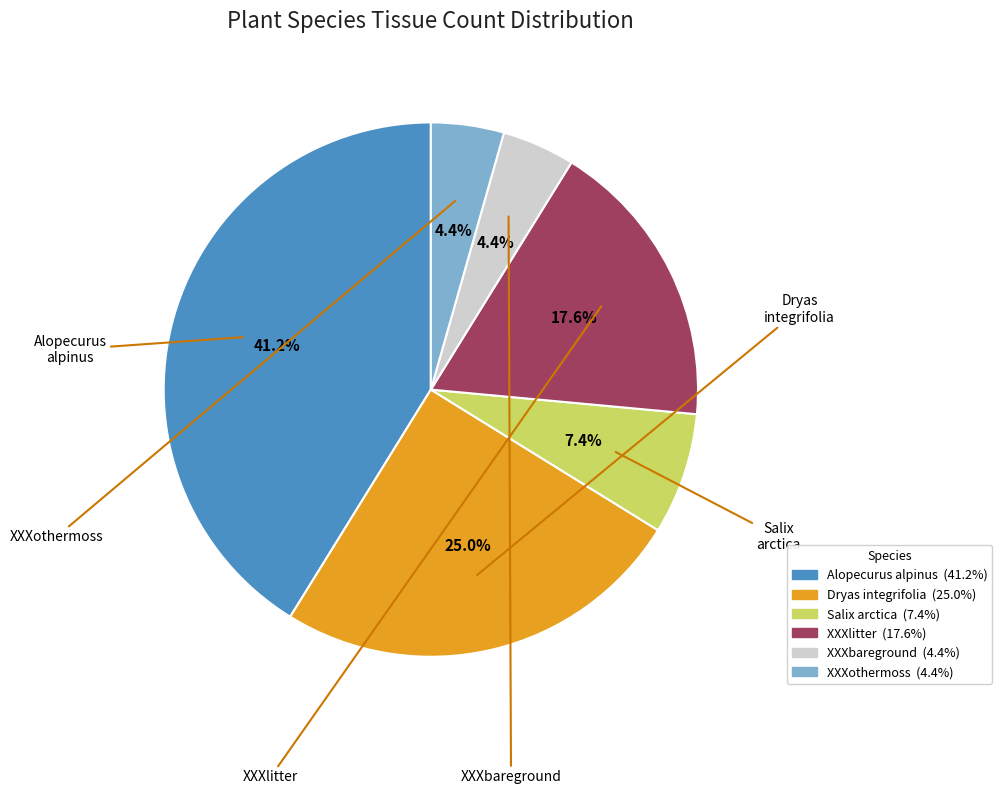

Combined, do Salix arctica and XXXbareground account for over 50%?

No